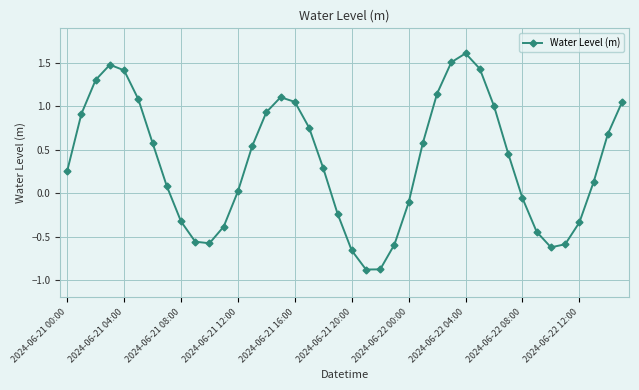

What is the sum of all values?

14.2